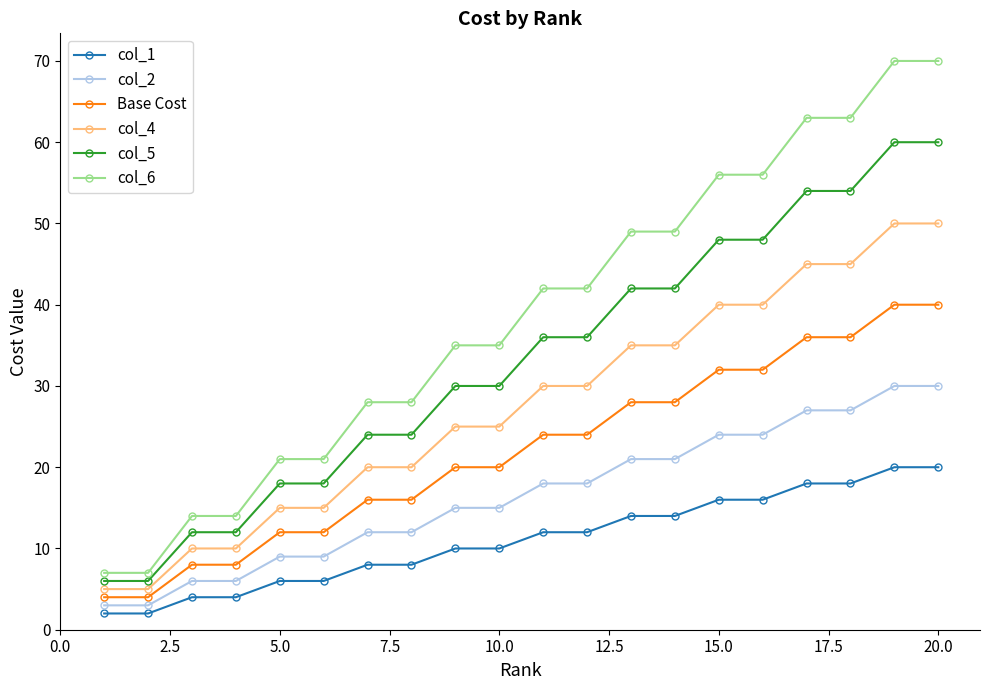

What is the average value of the Base Cost series?

22